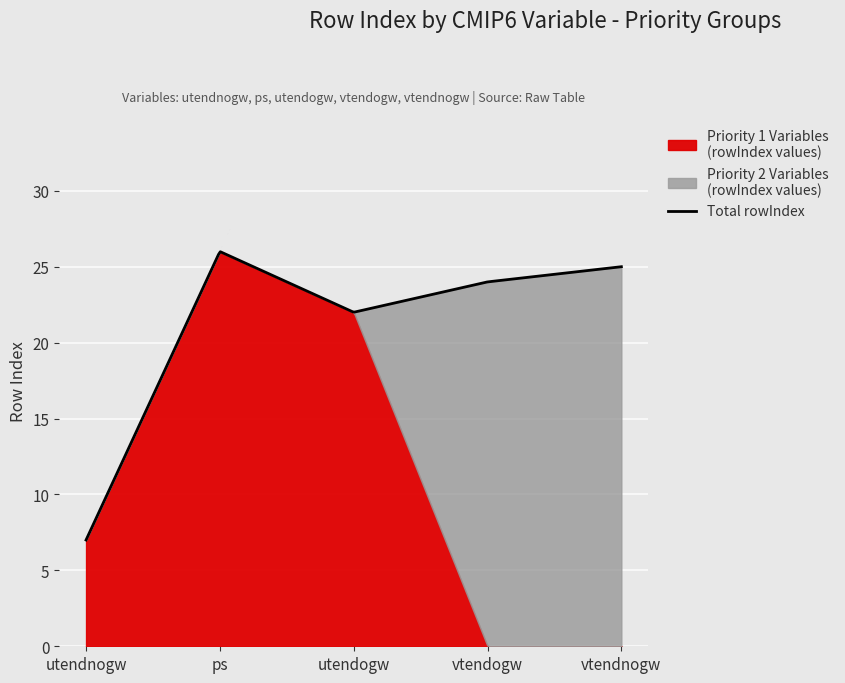

Approximately how many times larger is the value at vtendogw compared to vtendnogw?

1.0